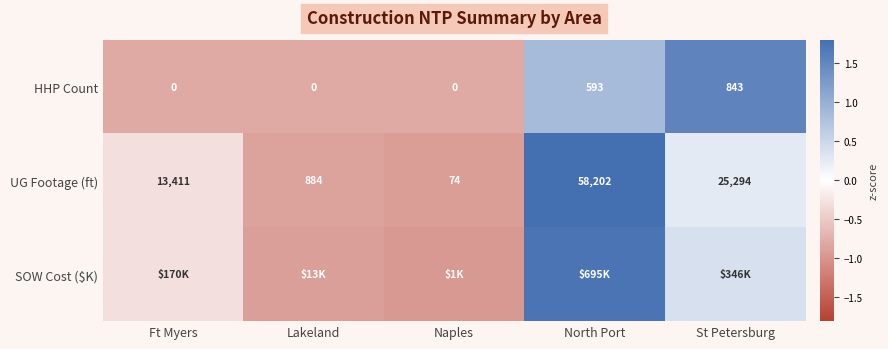

Which has a higher value, Lakeland or Ft Myers?

Lakeland